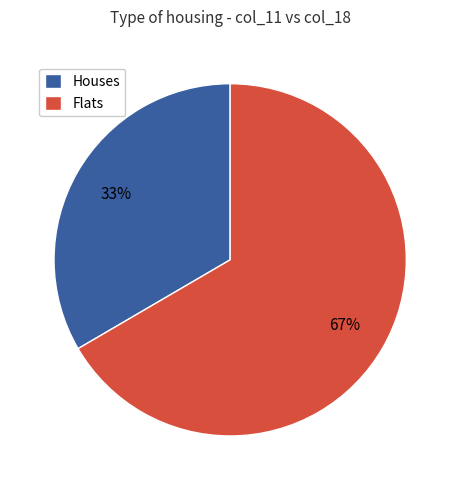

Which slice is the smallest?

Houses